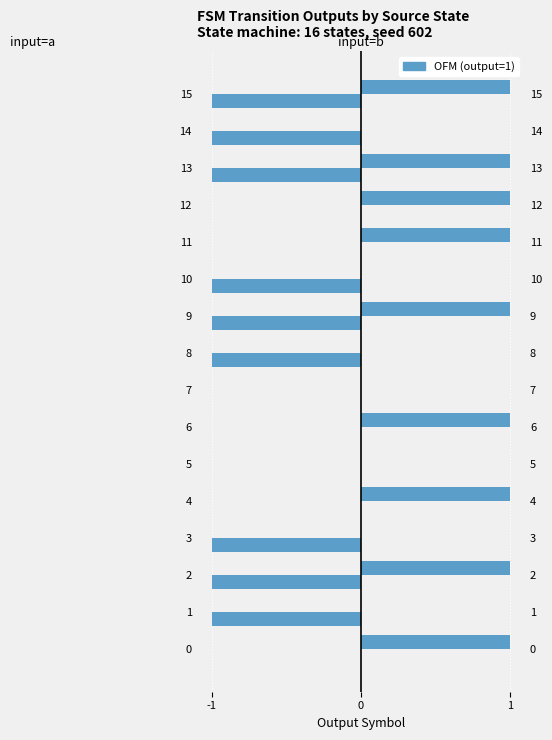

Between 6 and 12, which series saw the biggest shift?

input=a (output)